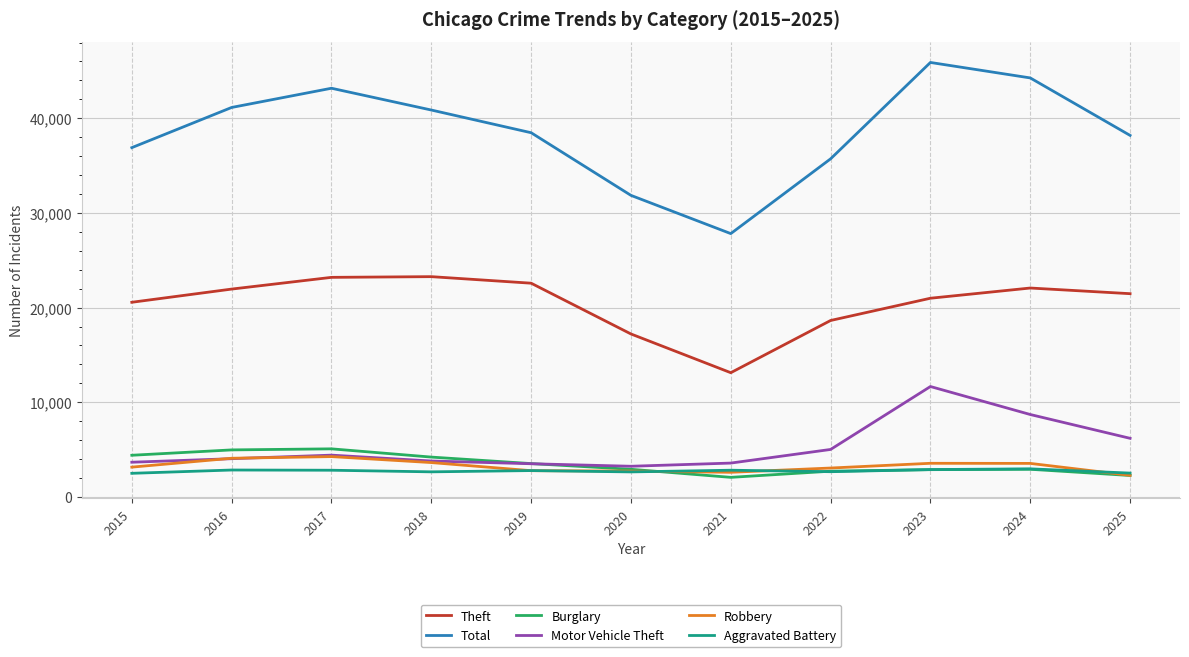

The value of Robbery at 2019 is 2769. True or false?

True